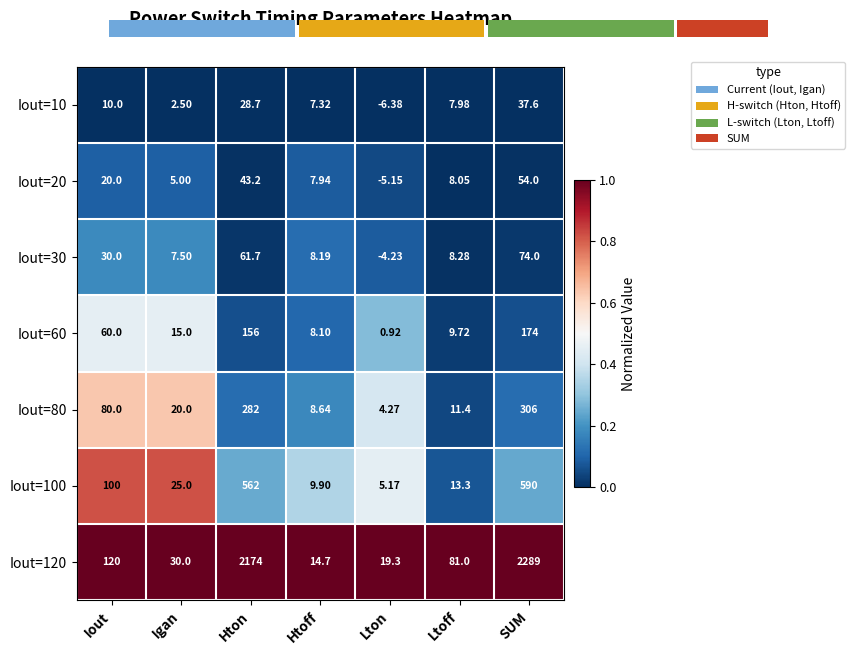

At which label does Iout=100 reach its minimum?

Lton